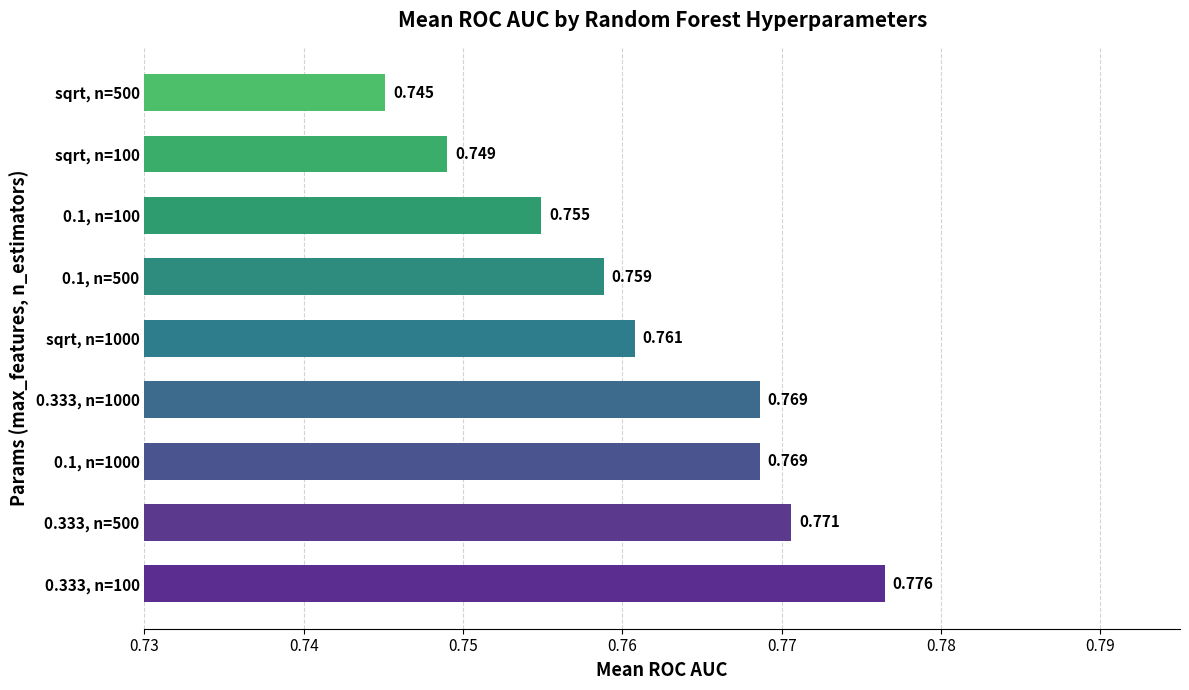

What is the minimum value shown in the chart?

0.7